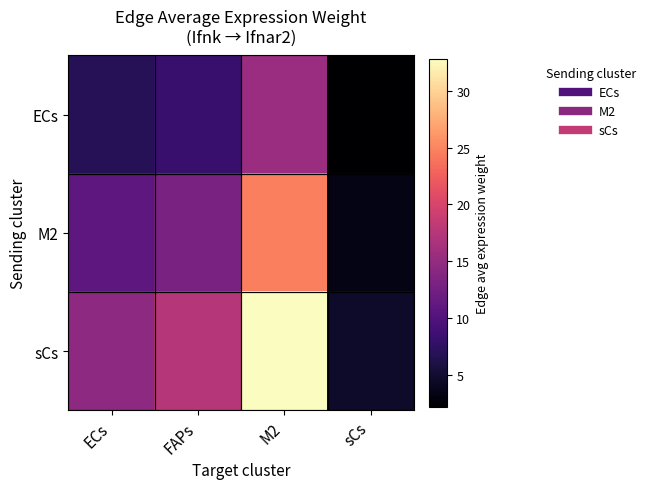

Which series has the largest range (max minus min)?

sCs